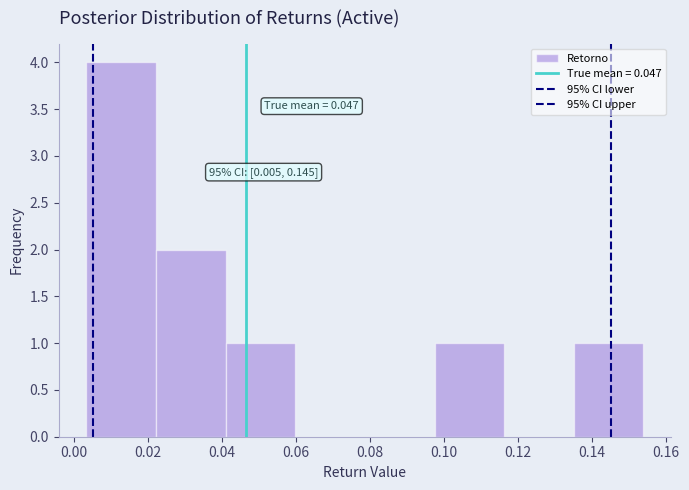

Over which range of the x-axis is the bar tallest?

0.004 to 0.022